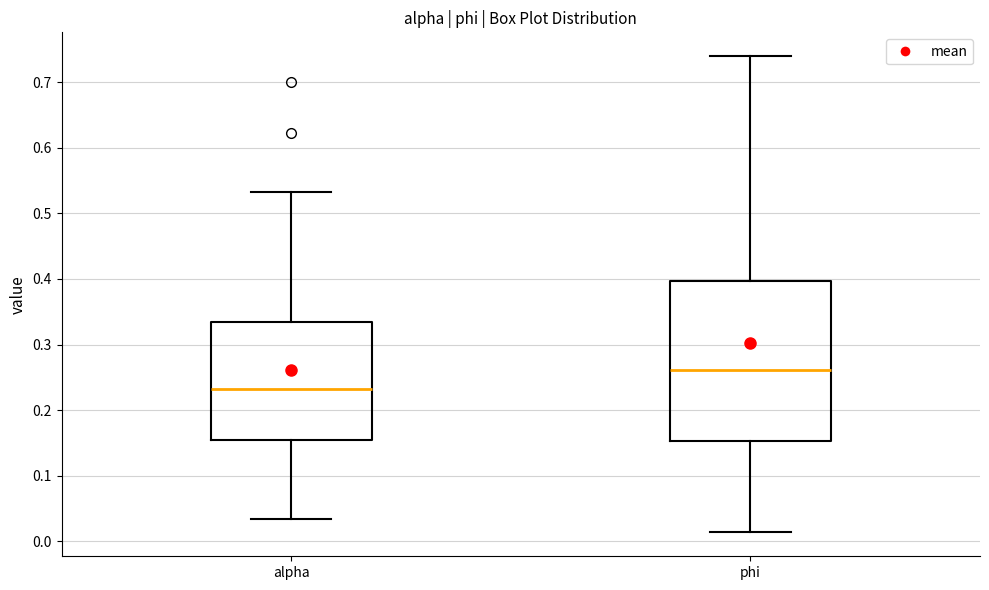

Reading left to right, read every box against the y-axis: the position of its median line, the range the box covers, and the ends of its whiskers. The values are not printed on the chart, so give them approximately, as read against the axis.

alpha: median 0.23, box 0.15 to 0.33, whiskers 0.03 to 0.53
phi: median 0.26, box 0.15 to 0.40, whiskers 0.01 to 0.74